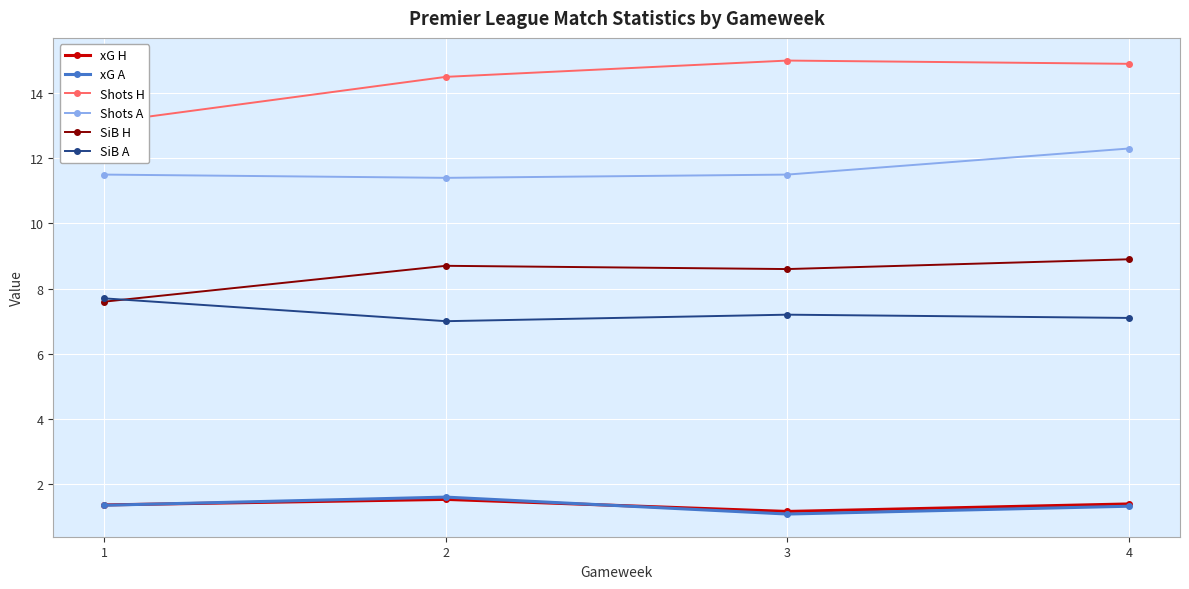

In SiB H, how many points are higher than both neighbors (excluding endpoints)?

1